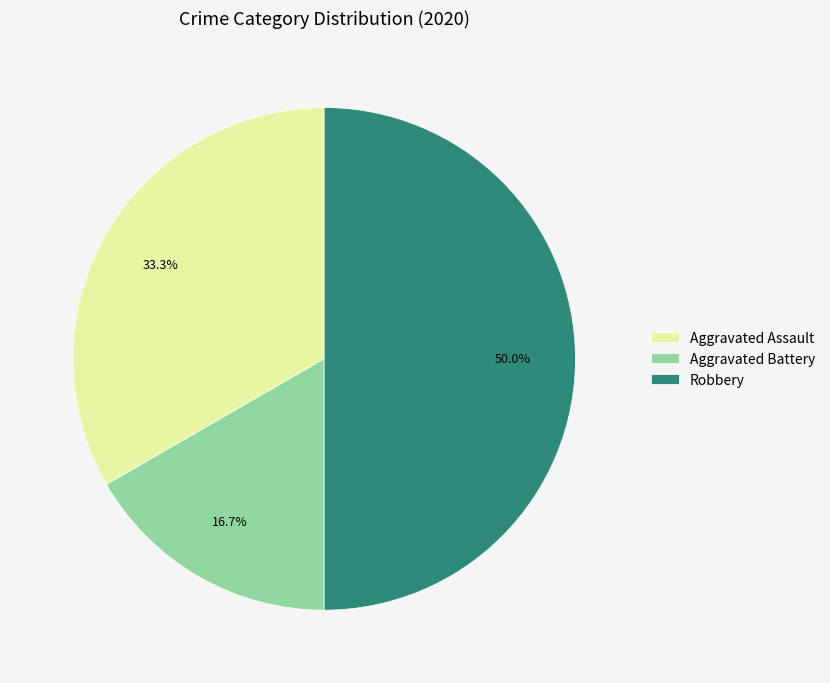

How much of the chart is everything except Aggravated Assault?

66.7%